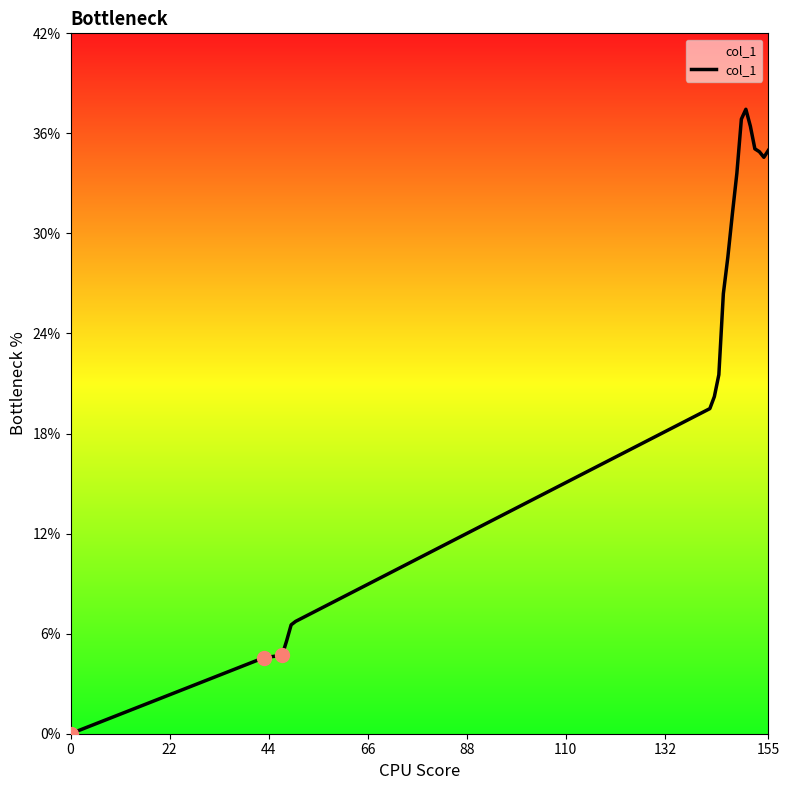

What is the greatest value displayed?

37.4